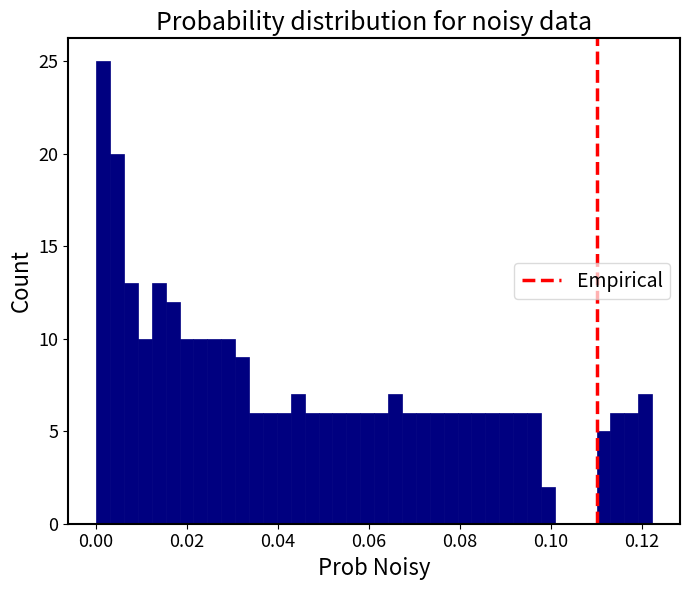

Around what value on the x-axis is the tallest bar? Give the approximate position of its centre, as read against the axis.

0.002